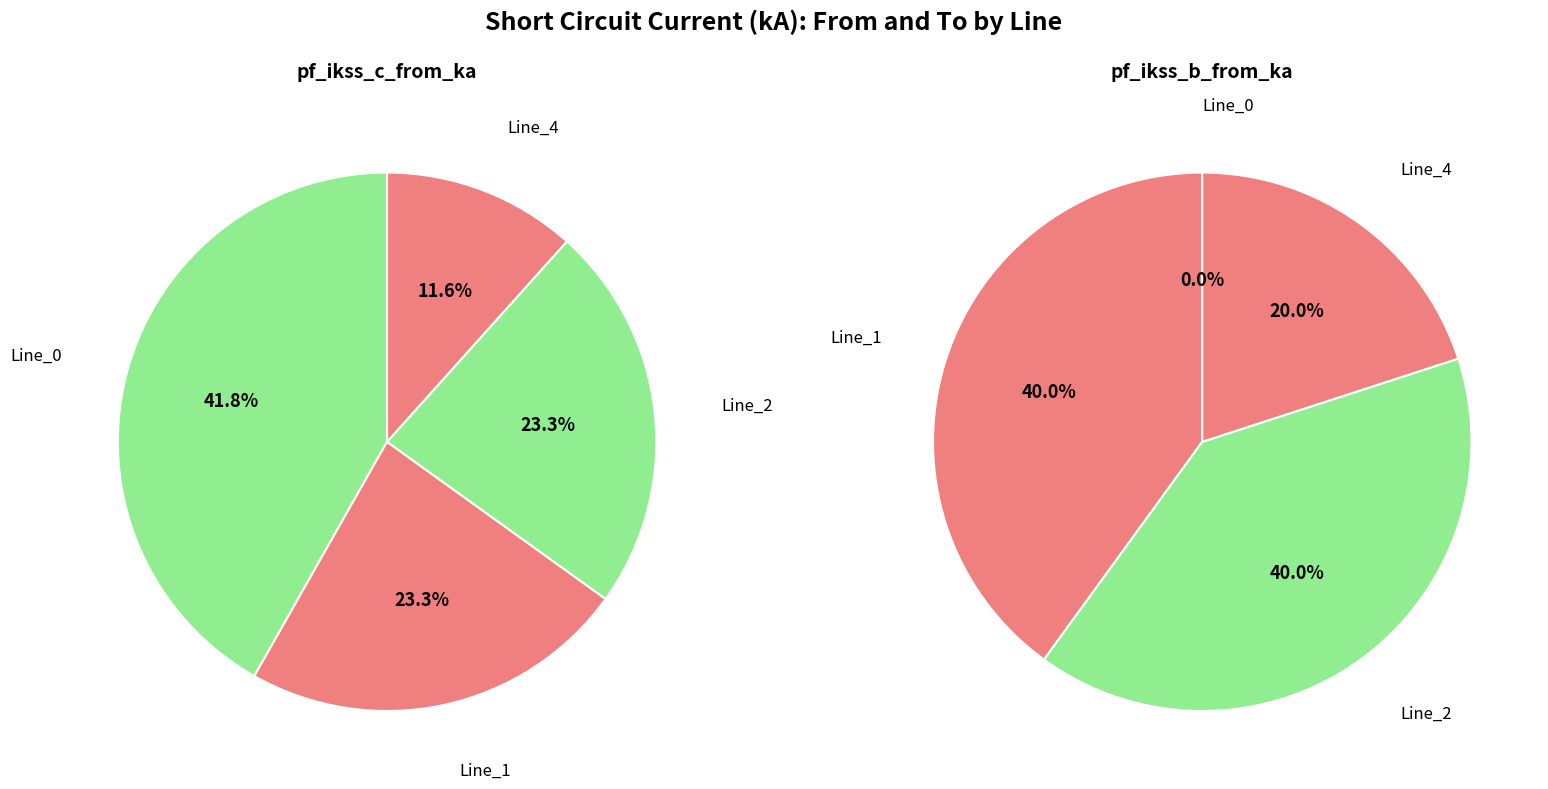

Which slice is the largest?

Line_0